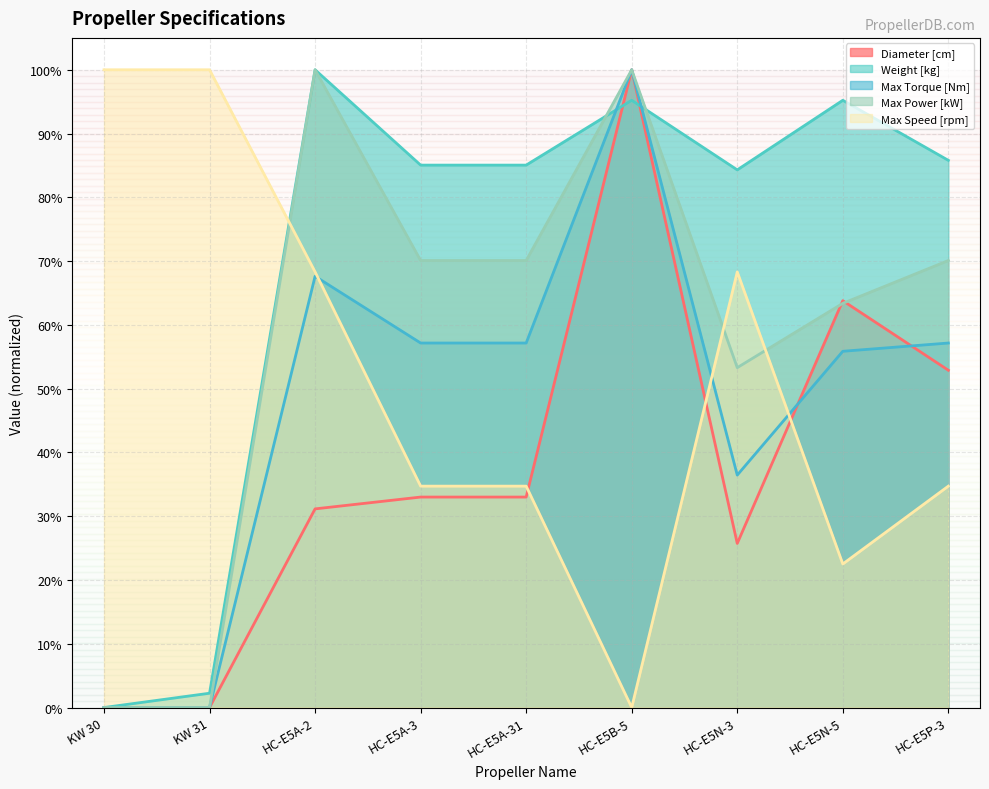

The value of Max Power [kW] at HC-E5A-3 is 0.7. True or false?

True